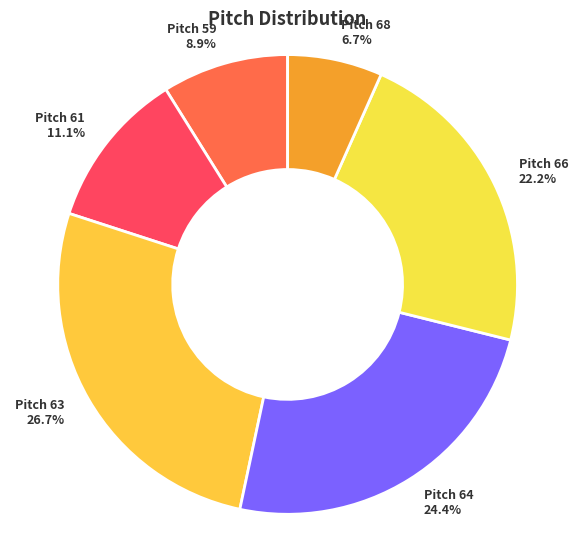

Count the number of slices in the pie.

6